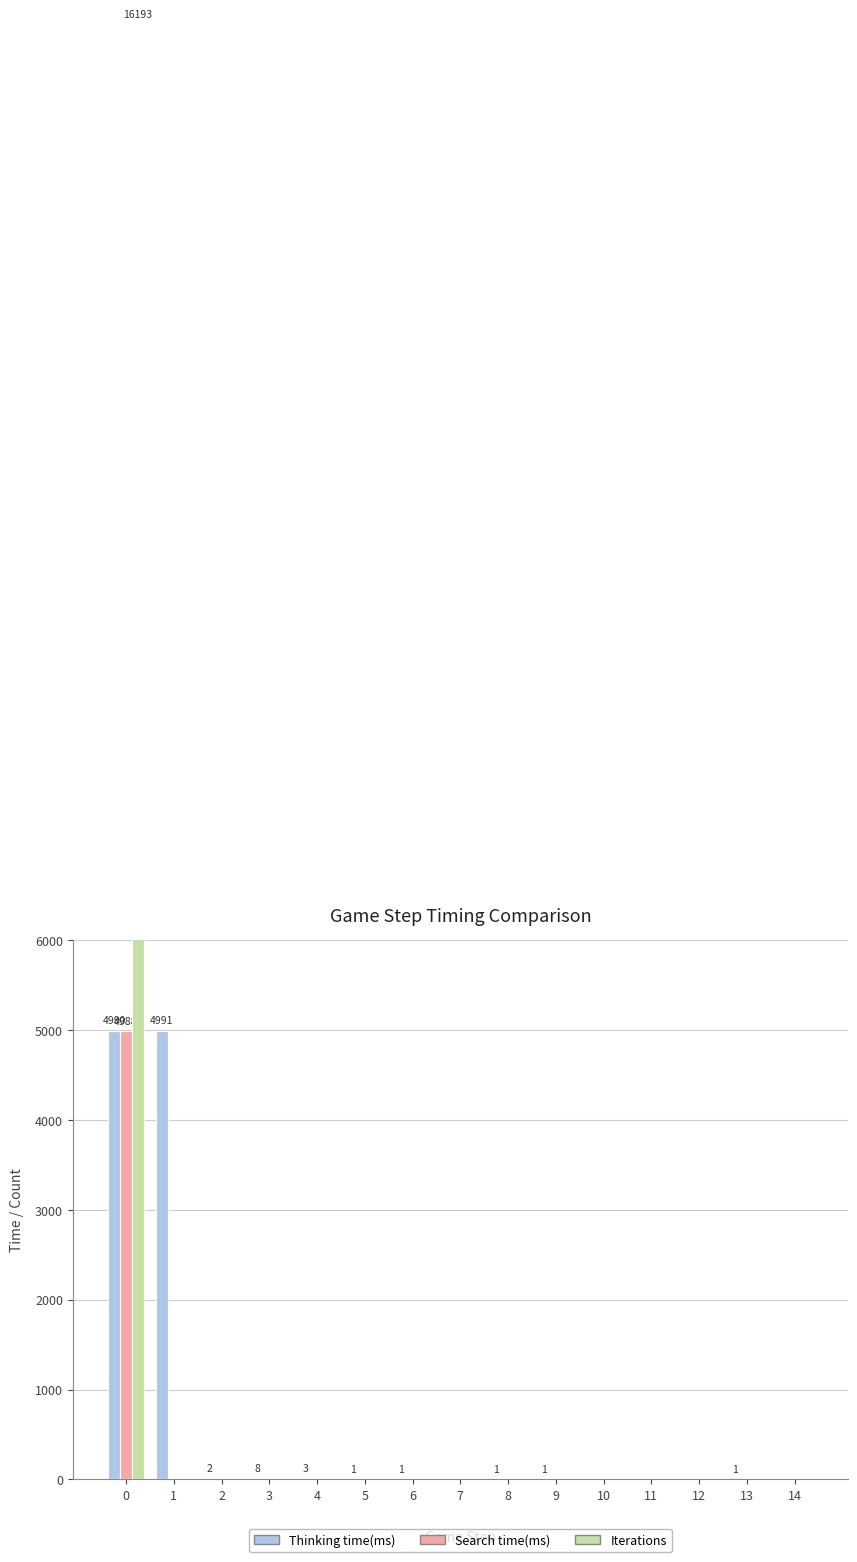

What are all the series names shown in the legend?

Thinking time(ms), Search time(ms), Iterations